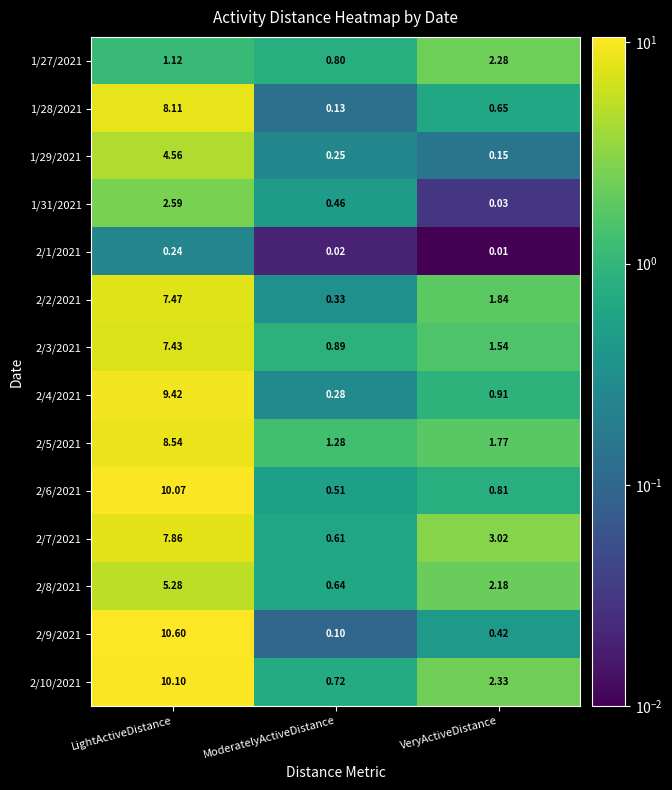

At which category does the chart reach its minimum across all series?

VeryActiveDistance